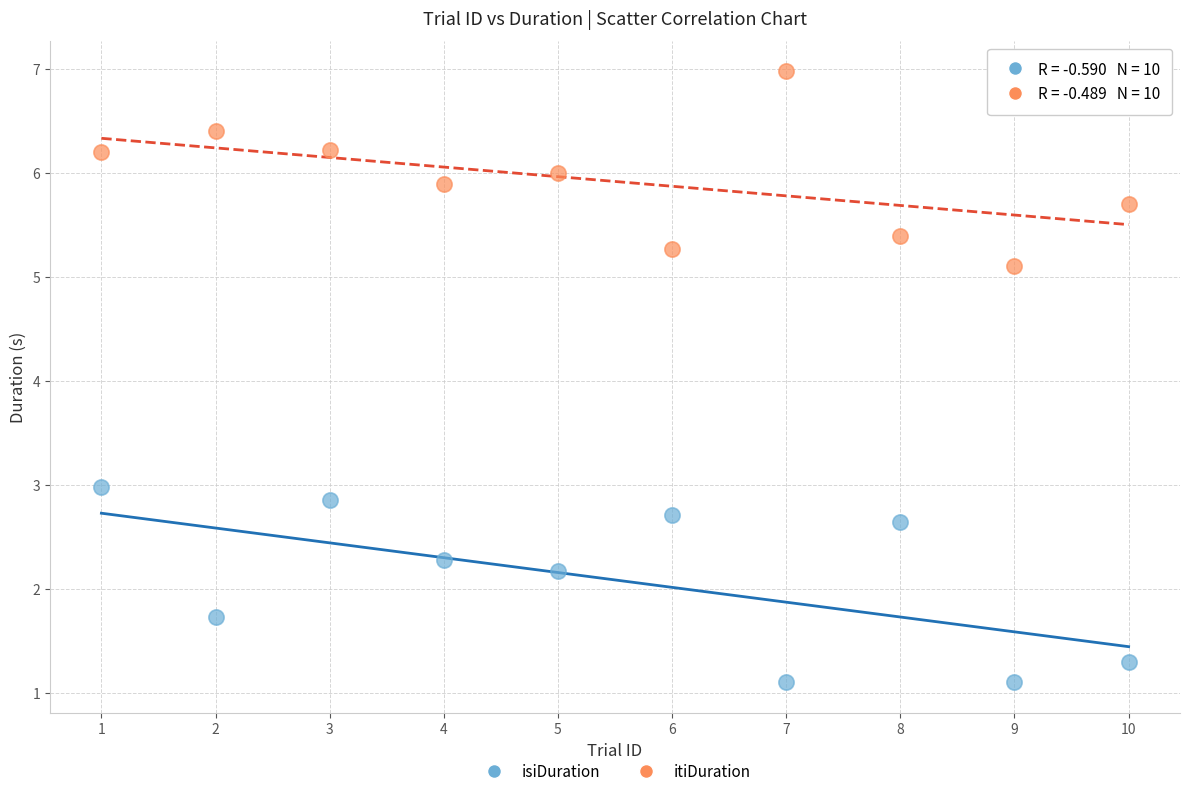

In the isiDuration series, what Y value is closest to 2?

2.2